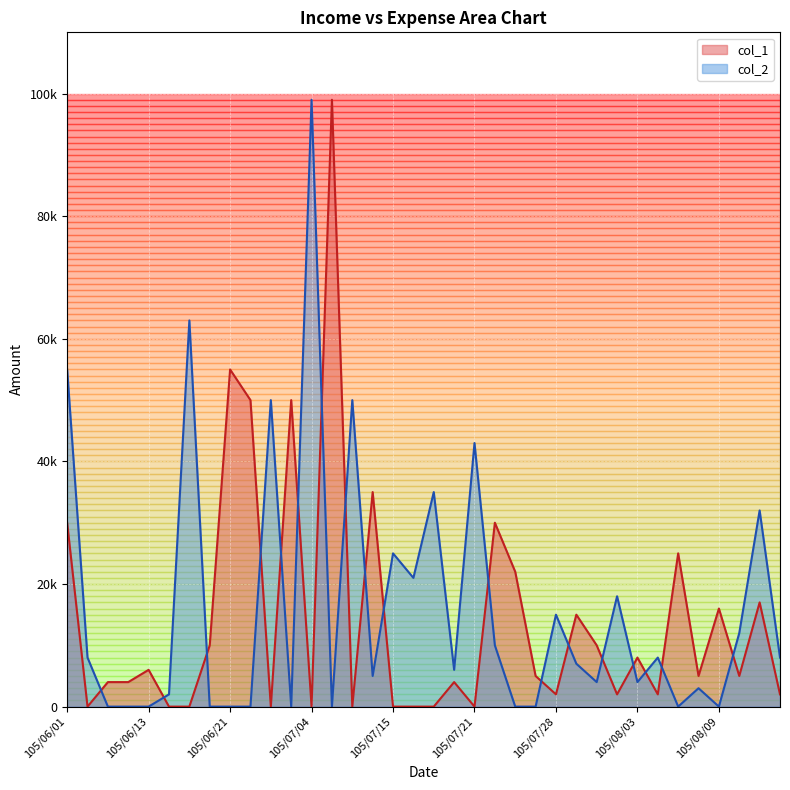

In col_1, how many points are higher than both neighbors (excluding endpoints)?

12